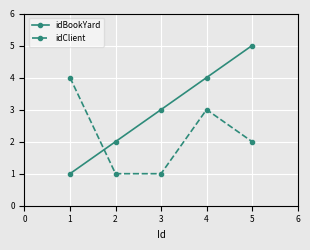

What is the spread (max minus min) of values at 3?

2